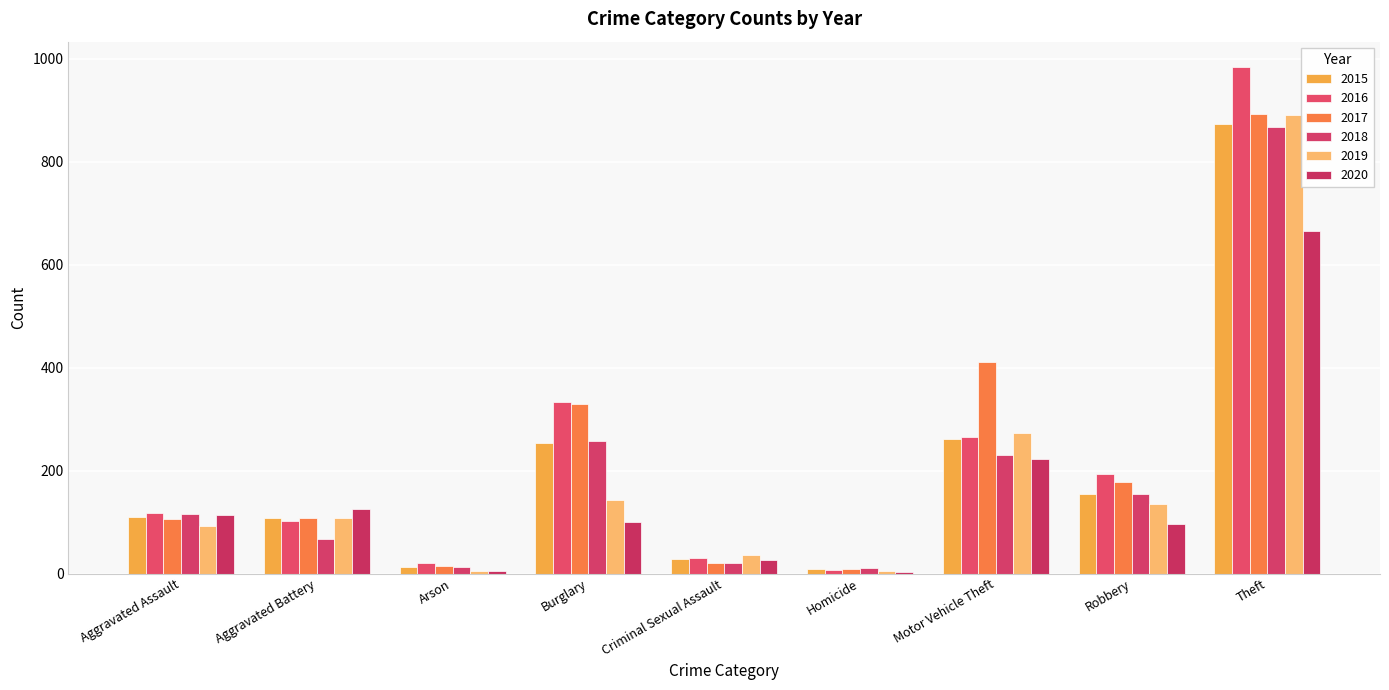

Is the value of 2017 at Homicide greater than the value of 2019 at Motor Vehicle Theft?

No